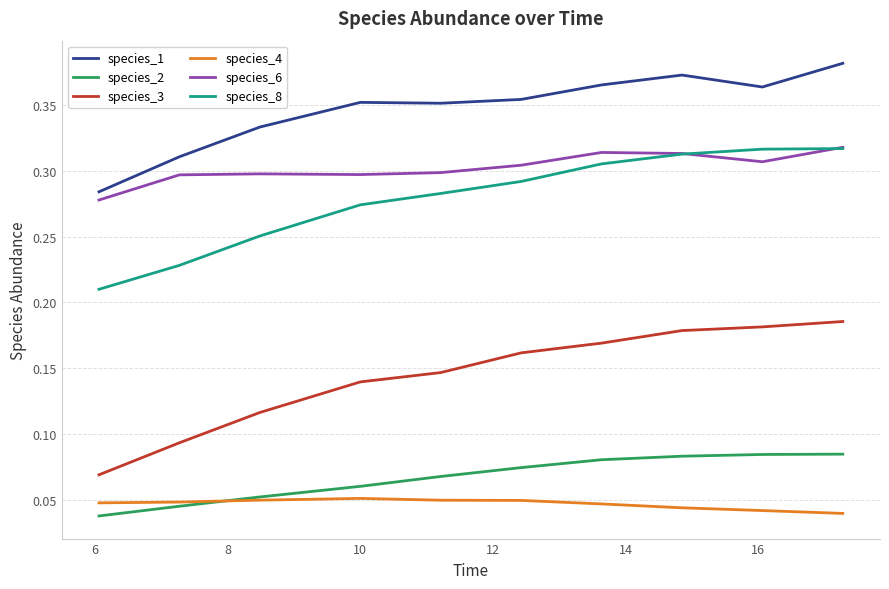

Which series has the largest total across all categories?

species_1